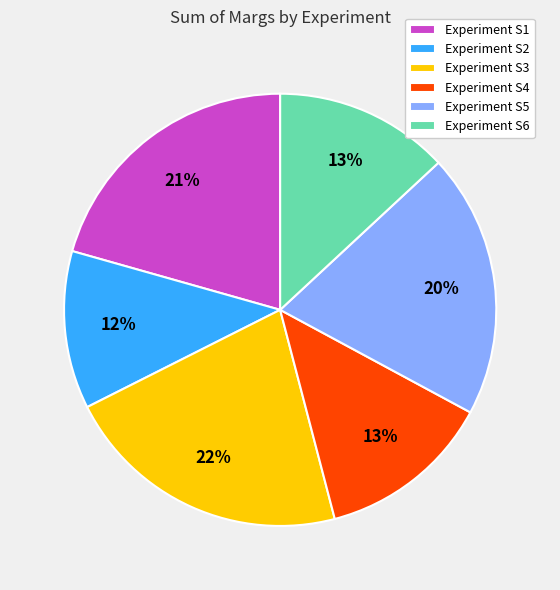

To the nearest percent, what is the difference between the largest and smallest slice percentages?

10%